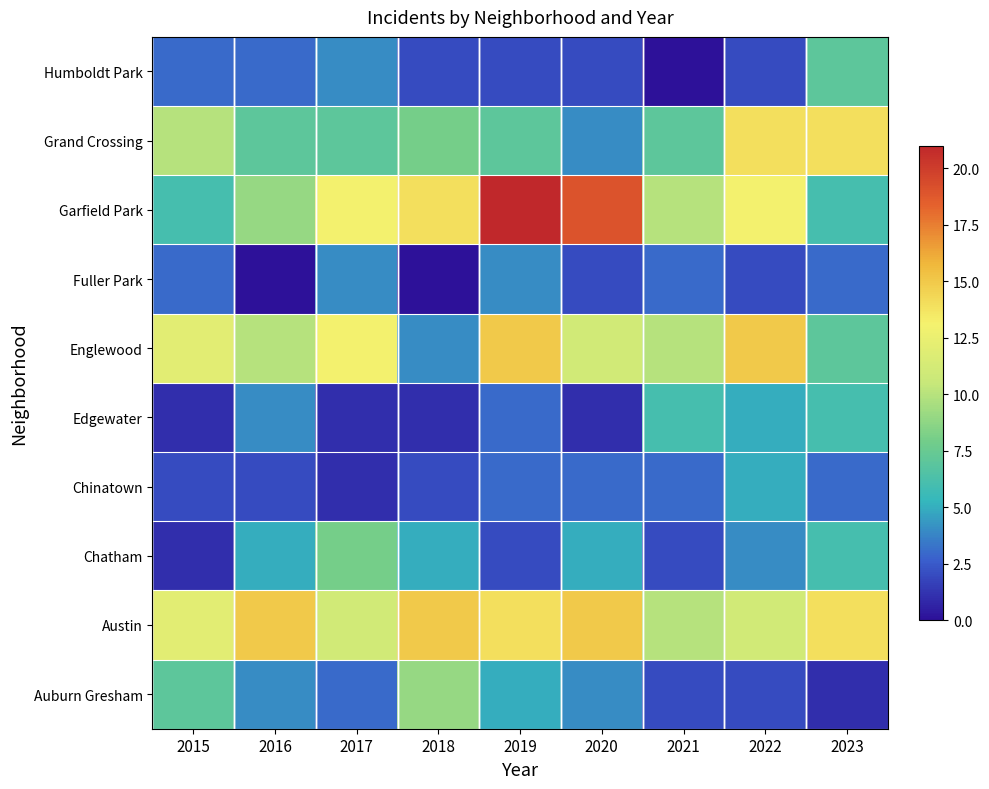

Reading right to left, what are all the values shown in this chart?

Auburn Gresham: 2023=1	2022=2	2021=2	2020=4	2019=5	2018=9	2017=3	2016=4	2015=7
Austin: 2023=14	2022=11	2021=10	2020=15	2019=14	2018=15	2017=11	2016=15	2015=12
Chatham: 2023=6	2022=4	2021=2	2020=5	2019=2	2018=5	2017=8	2016=5	2015=1
Chinatown: 2023=3	2022=5	2021=3	2020=3	2019=3	2018=2	2017=1	2016=2	2015=2
Edgewater: 2023=6	2022=5	2021=6	2020=1	2019=3	2018=1	2017=1	2016=4	2015=1
Englewood: 2023=7	2022=15	2021=10	2020=11	2019=15	2018=4	2017=13	2016=10	2015=12
Fuller Park: 2023=3	2022=2	2021=3	2020=2	2019=4	2018=0	2017=4	2016=0	2015=3
Garfield Park: 2023=6	2022=13	2021=10	2020=19	2019=21	2018=14	2017=13	2016=9	2015=6
Grand Crossing: 2023=14	2022=14	2021=7	2020=4	2019=7	2018=8	2017=7	2016=7	2015=10
Humboldt Park: 2023=7	2022=2	2021=0	2020=2	2019=2	2018=2	2017=4	2016=3	2015=3